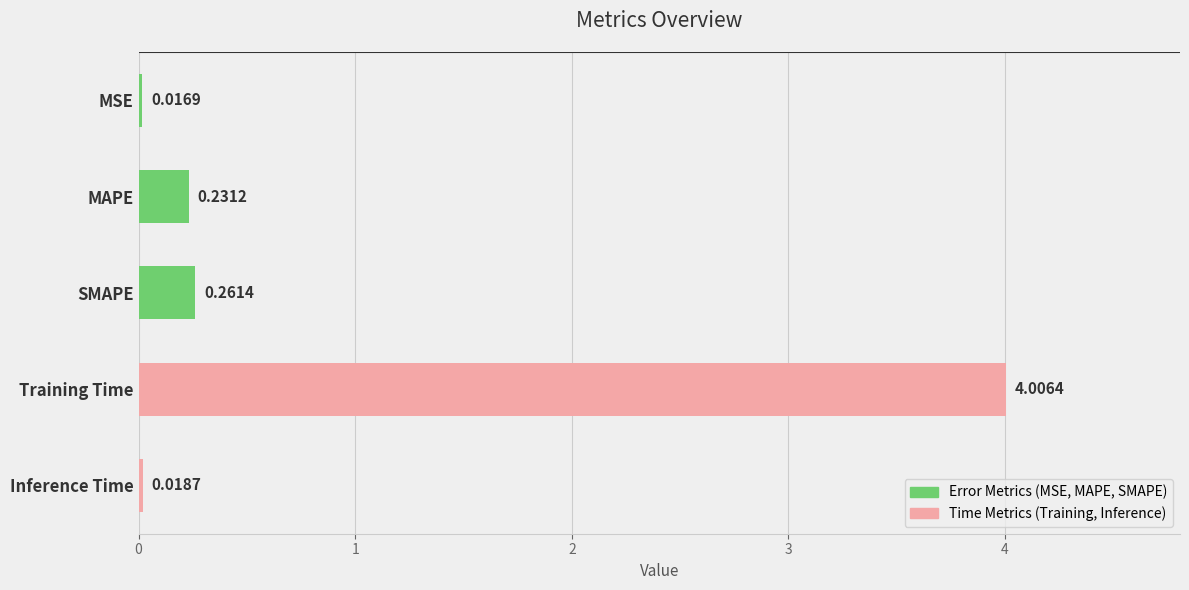

Which category has the lowest value across all series?

MSE